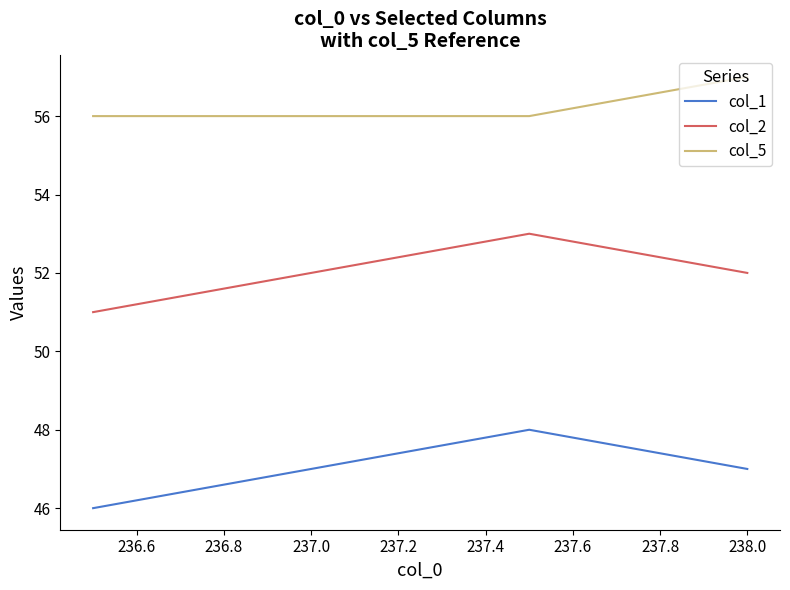

What is the minimum value shown in the chart?

46